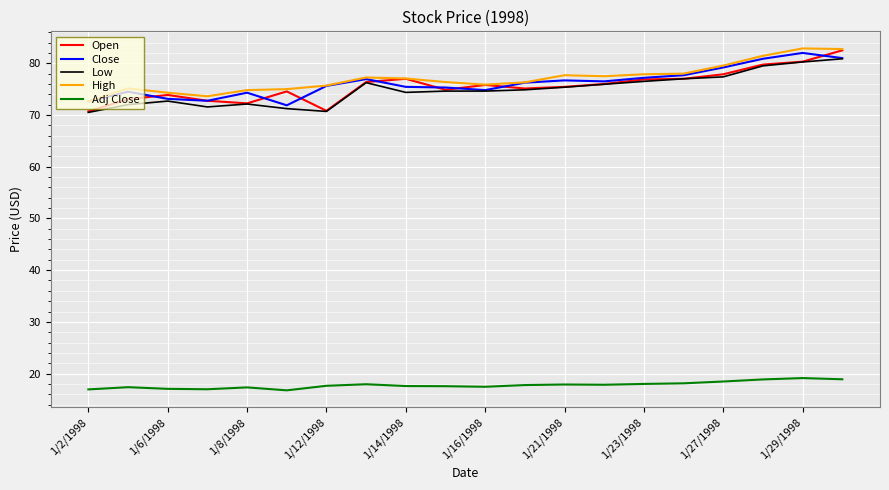

What is the minimum value for Open?

70.7